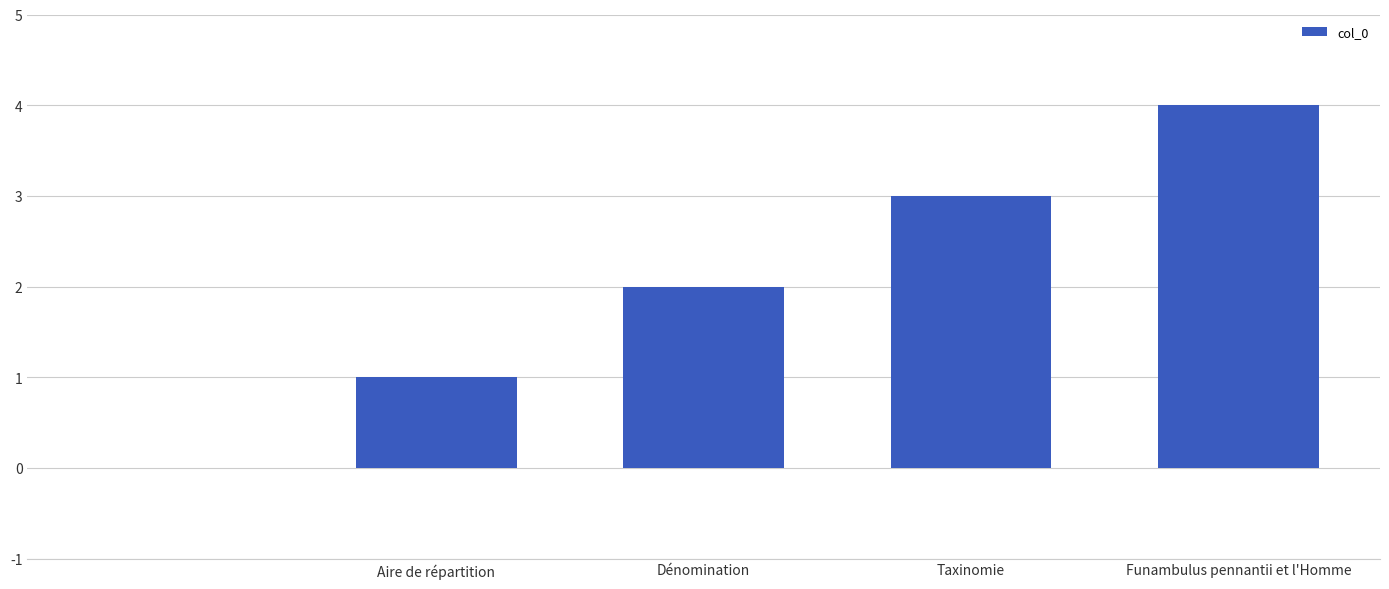

What is the greatest value displayed?

4